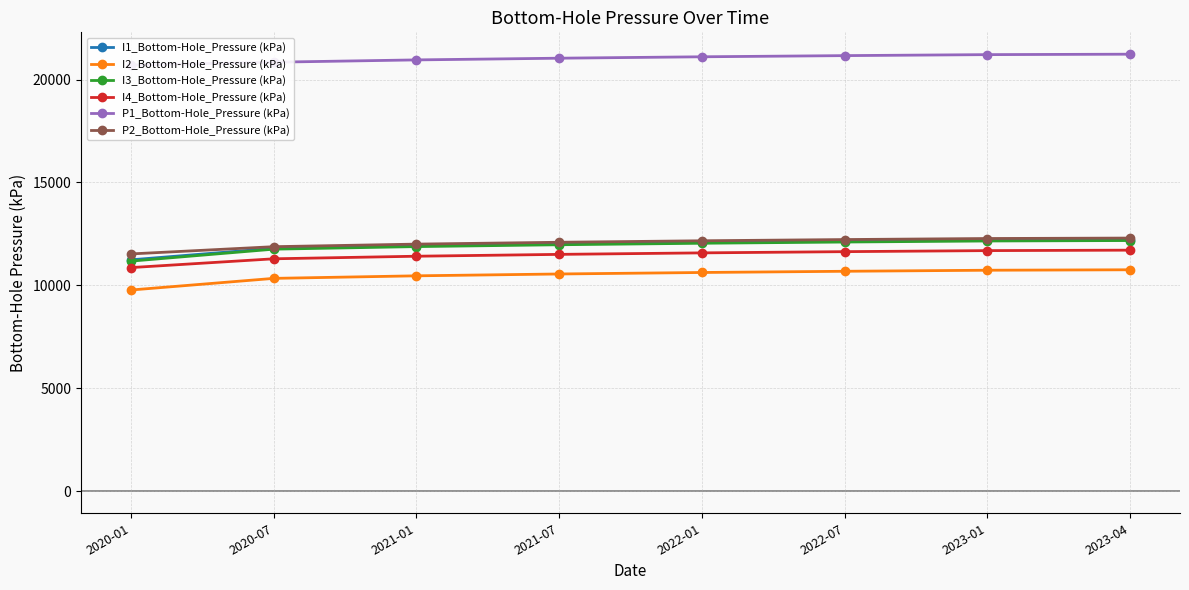

True or false: I3_Bottom-Hole_Pressure (kPa) and P1_Bottom-Hole_Pressure (kPa) intersect in this chart.

False